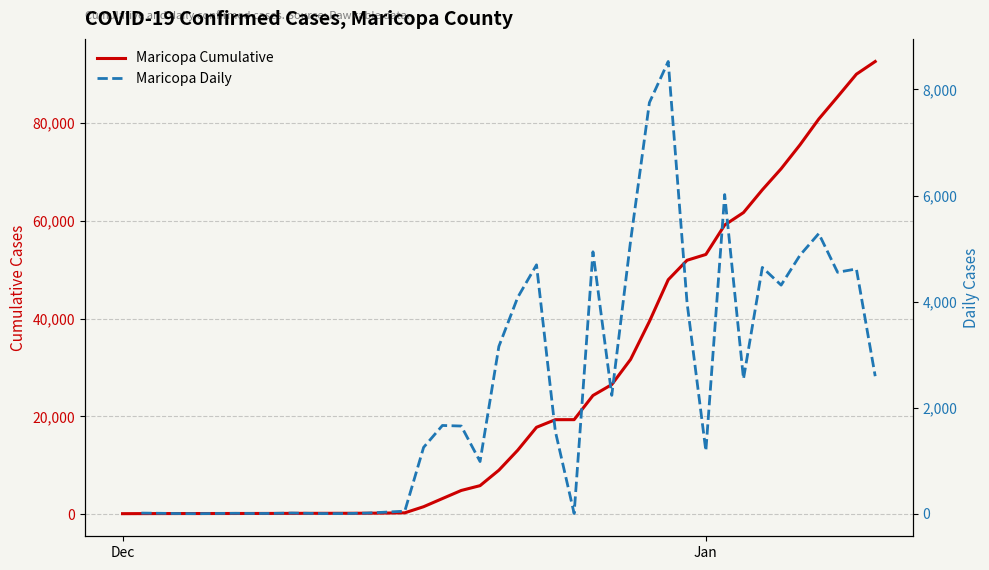

In Maricopa Daily, how many points are higher than both neighbors (excluding endpoints)?

10